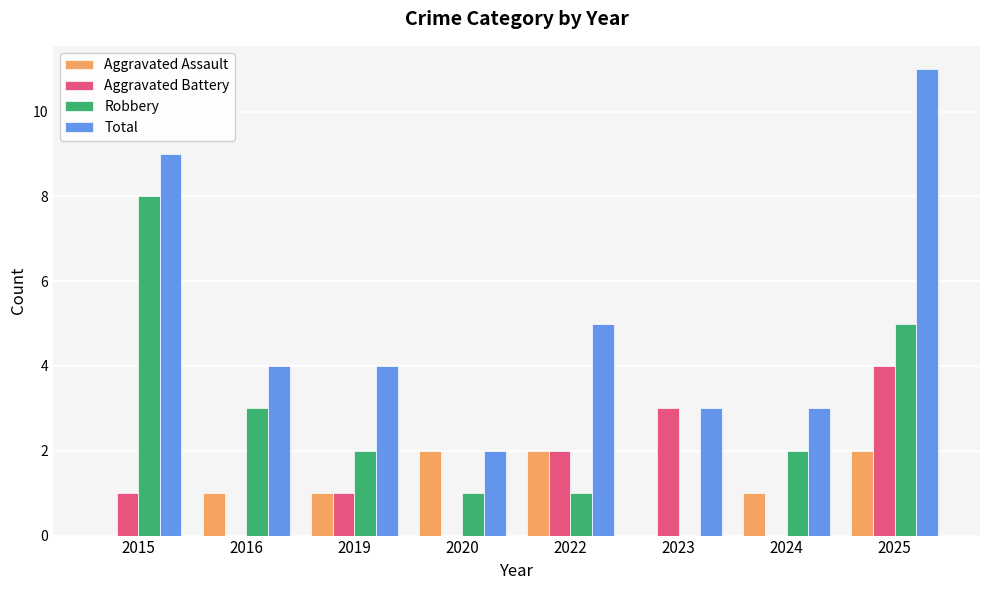

Count the number of data series in this chart.

4